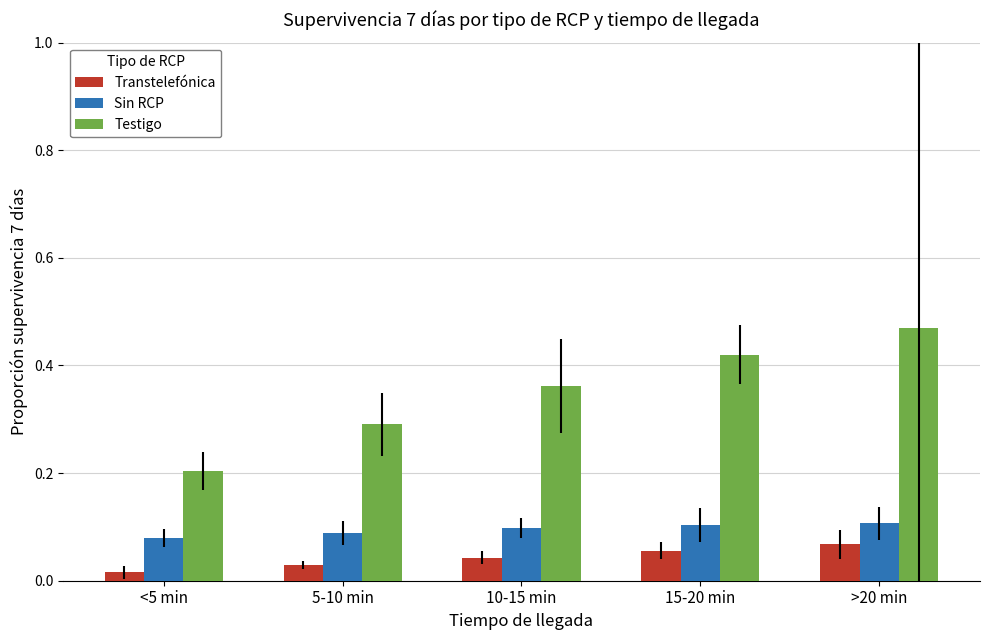

How many bars are there in total?

15